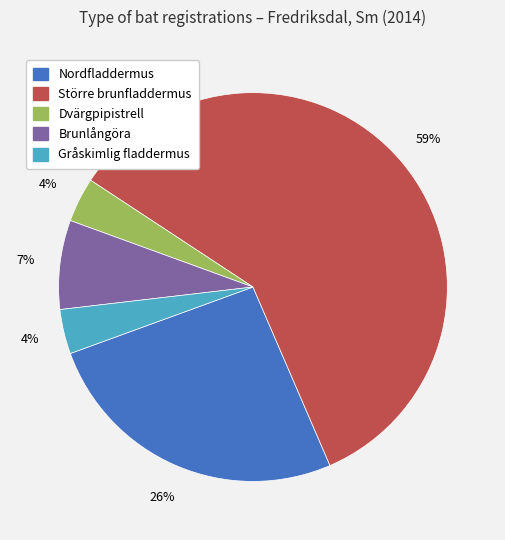

Which category has the biggest portion of the pie?

Större brunfladdermus